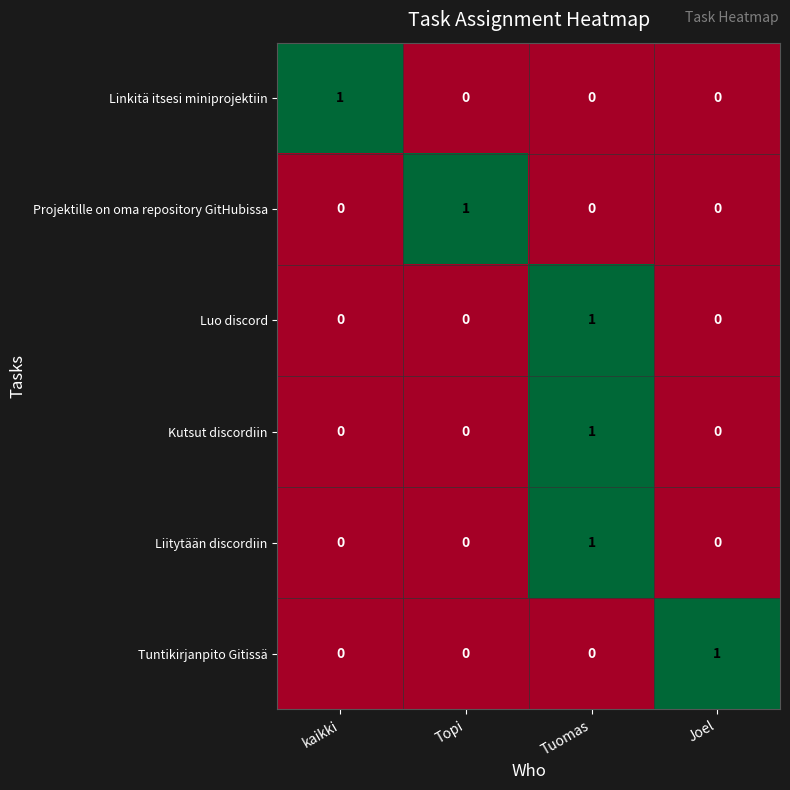

At which category is the sum across all series the highest?

Tuomas